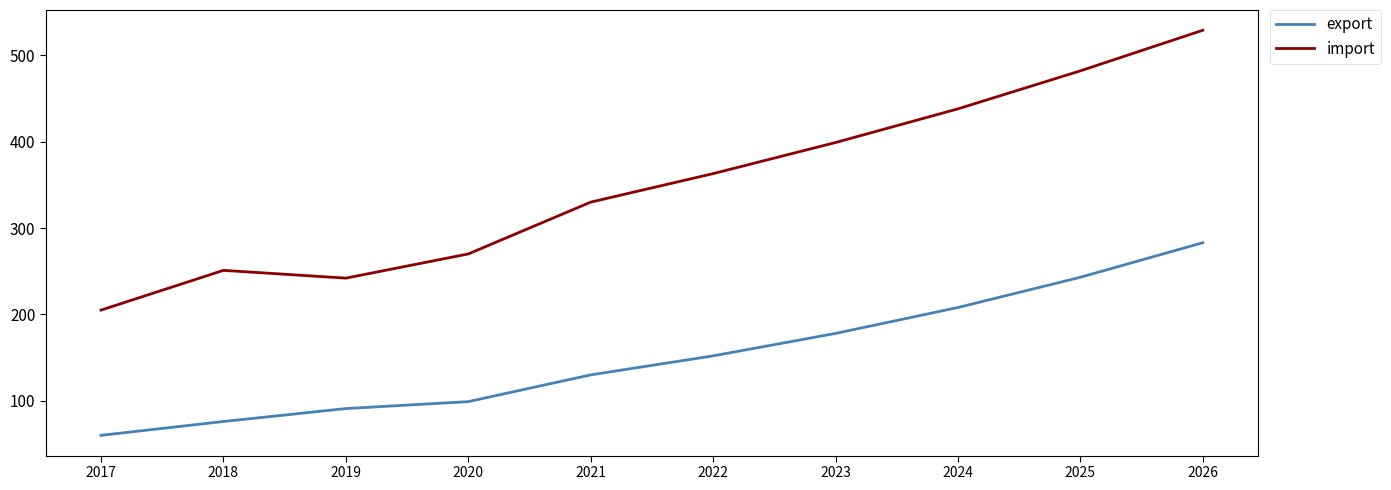

Is the value of import at 2017 greater than the value of export at 2019?

Yes